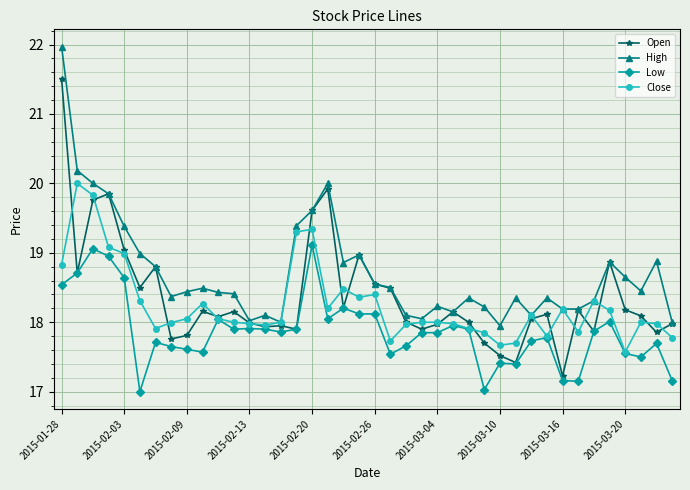

What is the lowest value of the Open series?

17.2